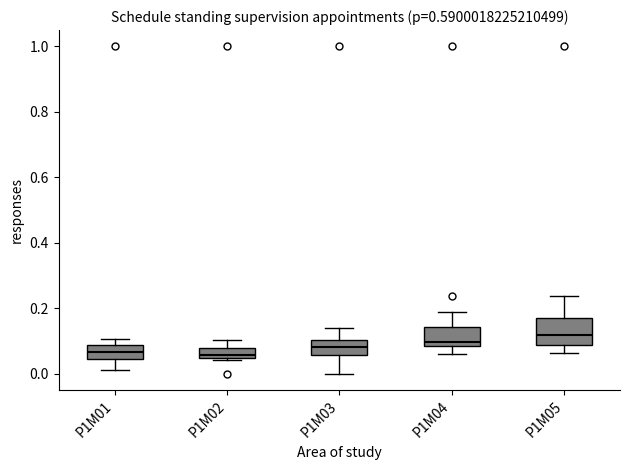

Comparing the boxes themselves (not the whiskers), which one is the tallest?

P1M05